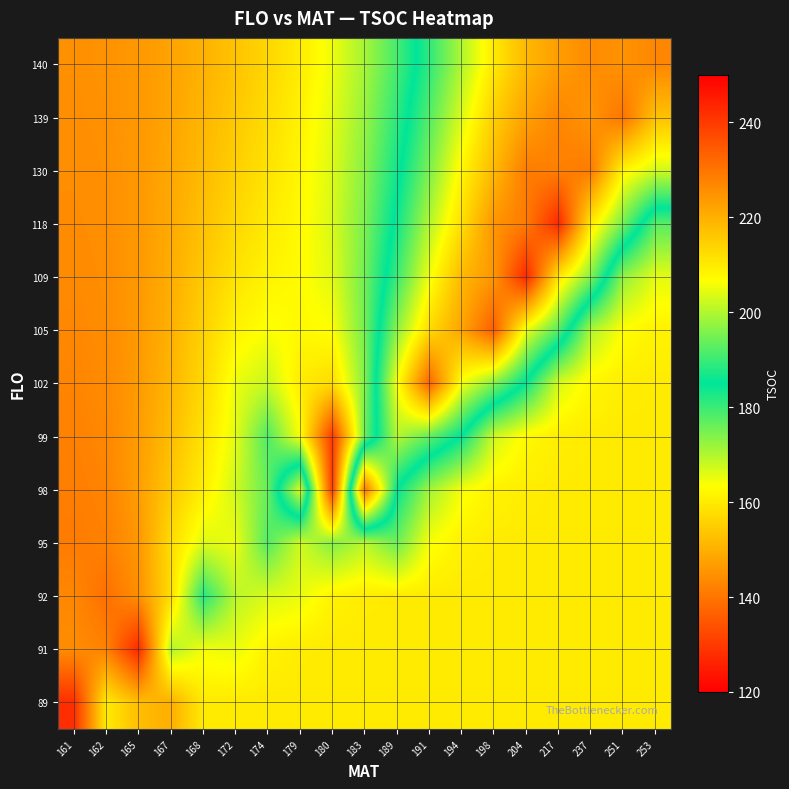

Rank the series by their maximum value, from highest to lowest.

109, 118, 105, 102, 98, 139, 130, 140, 99, 92, 95, 91, 89